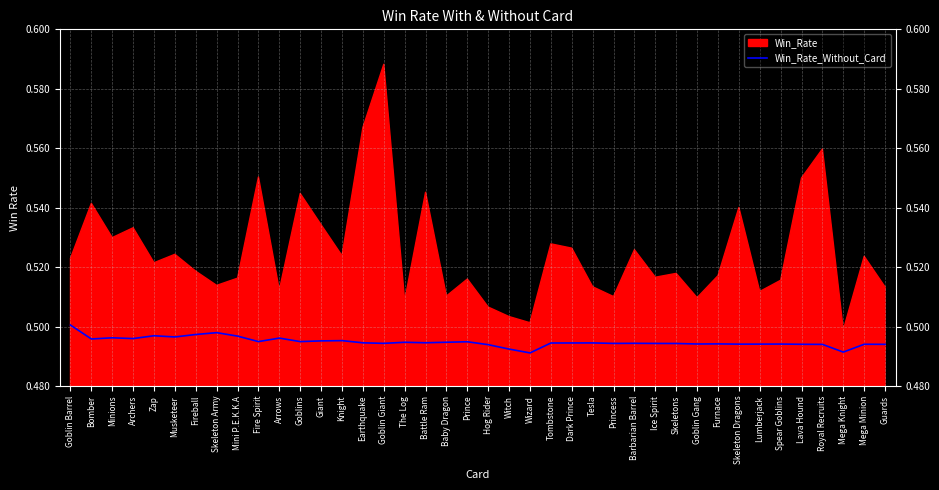

What is the sum of the values at Barbarian Barrel and Hog Rider?

1.0